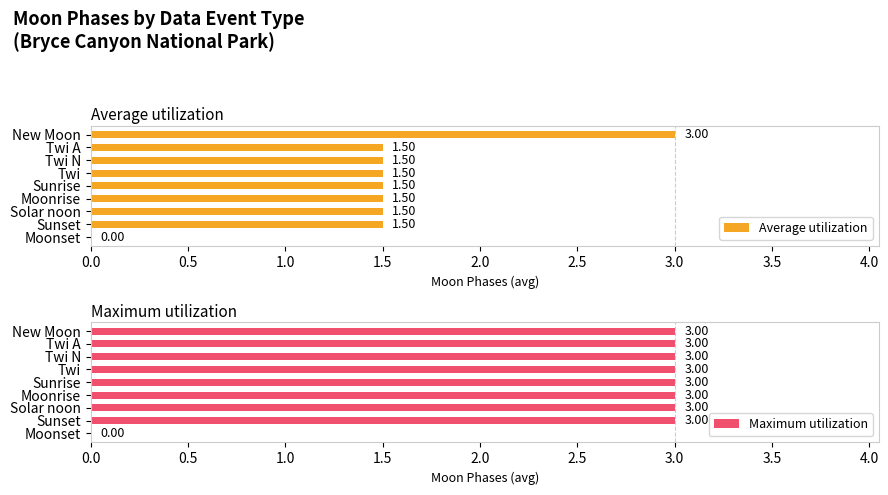

Count the Average utilization values in the range 1 to 2.

7